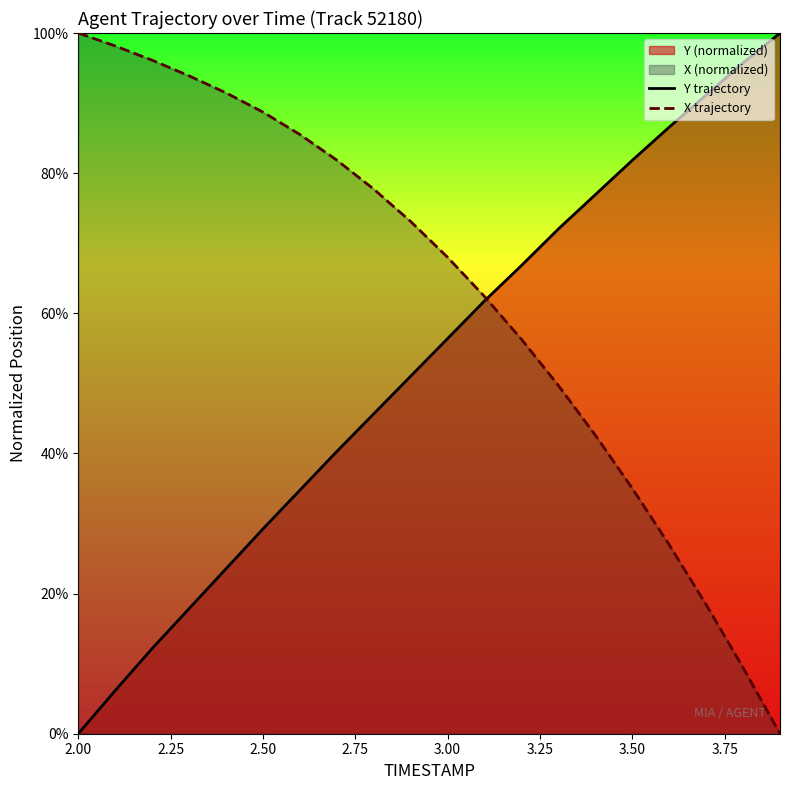

True or false: Y trajectory has more than 2 interior local peaks.

False